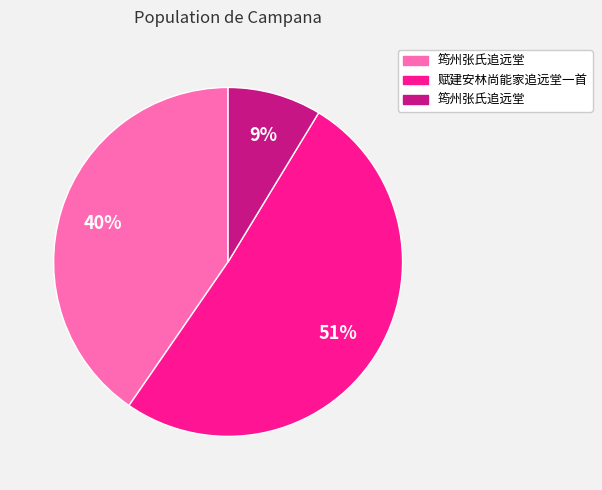

To the nearest percent, what is the difference between the largest and smallest slice percentages?

42%